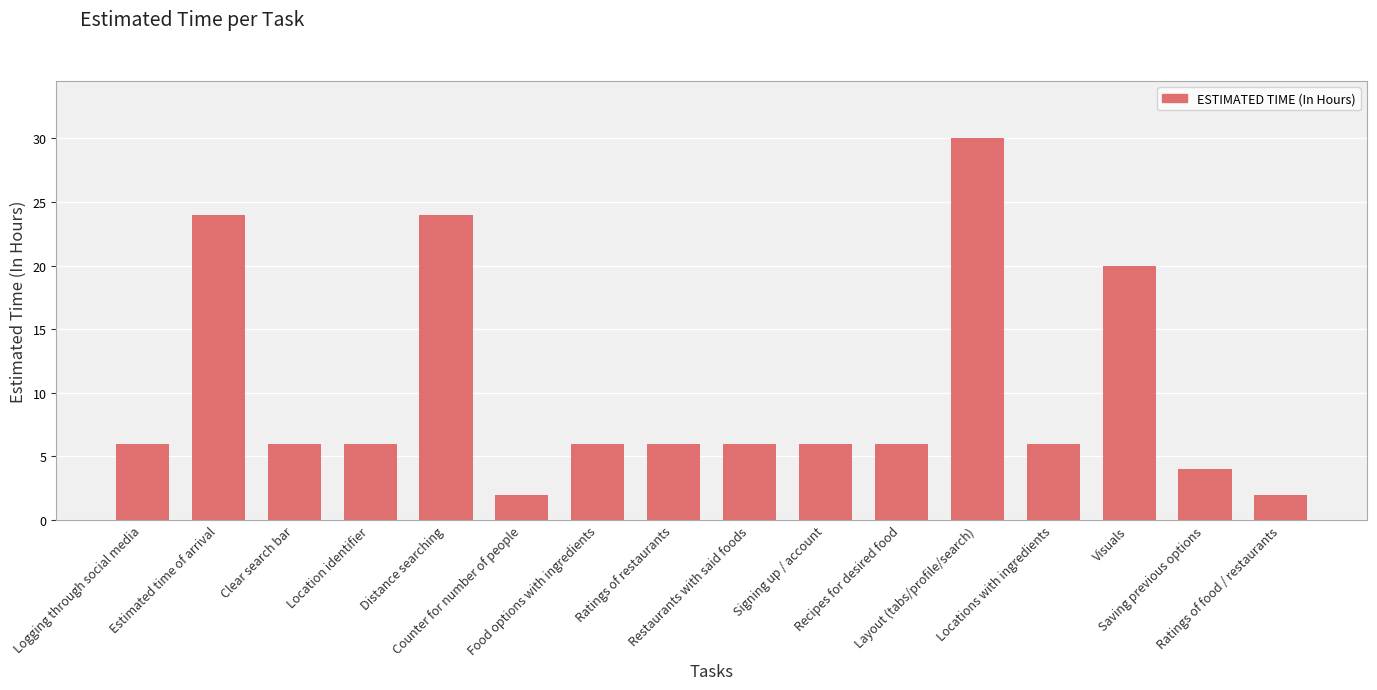

Reading right to left, what are all the values shown in this chart?

2	4	20	6	30	6	6	6	6	6	2	24	6	6	24	6